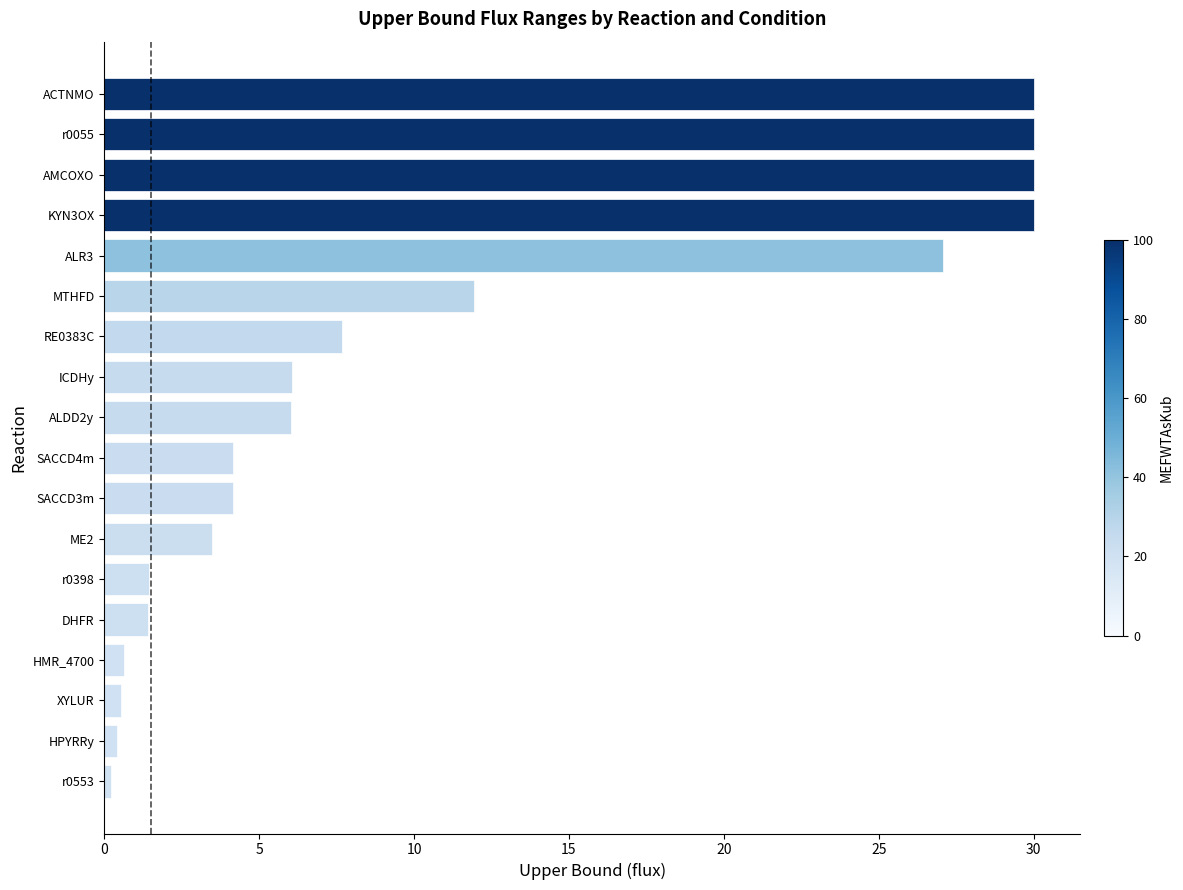

True or false: the data shows 30.0 at AMCOXO.

True